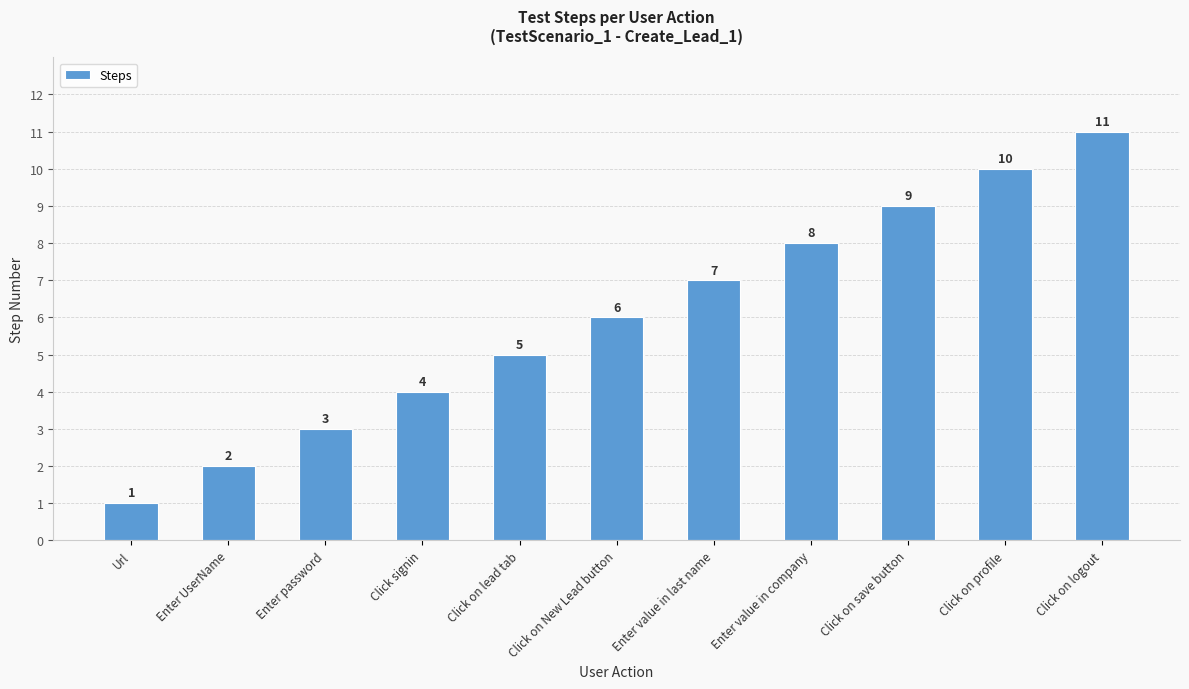

Are the bars horizontal?

No